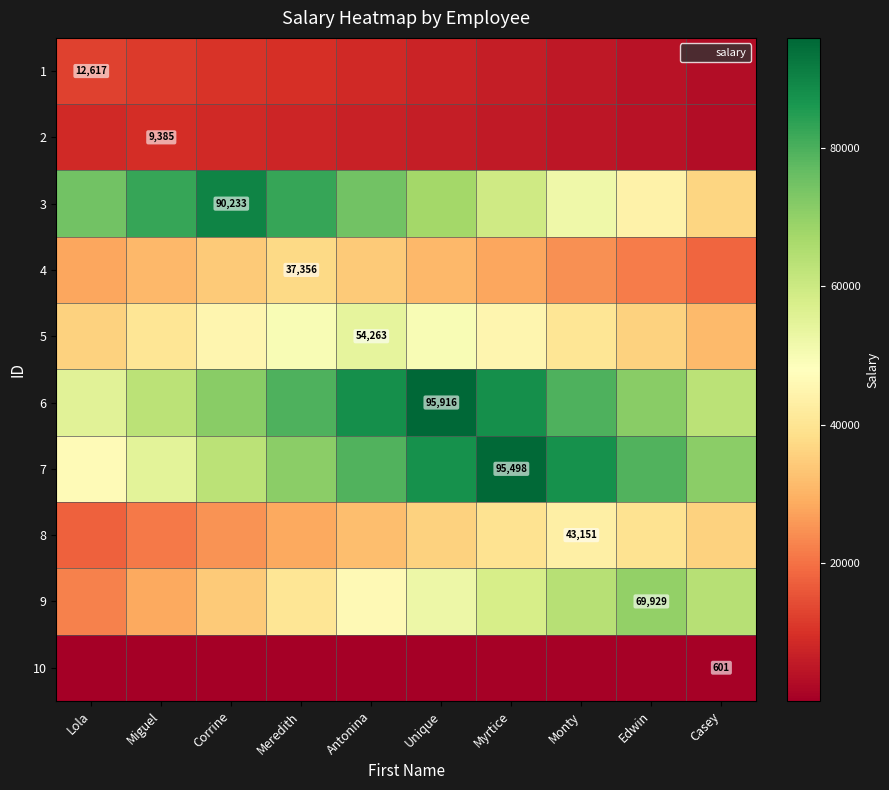

What is the average value of the 9 series?

47936.3